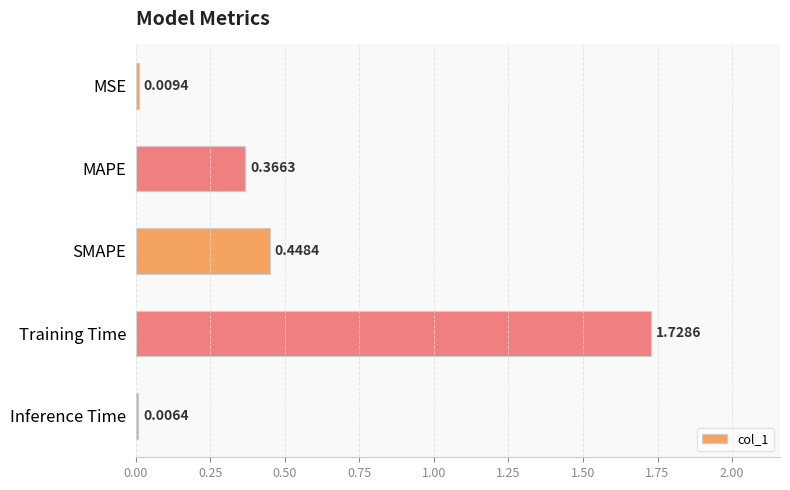

Count the number of categories in the chart.

5